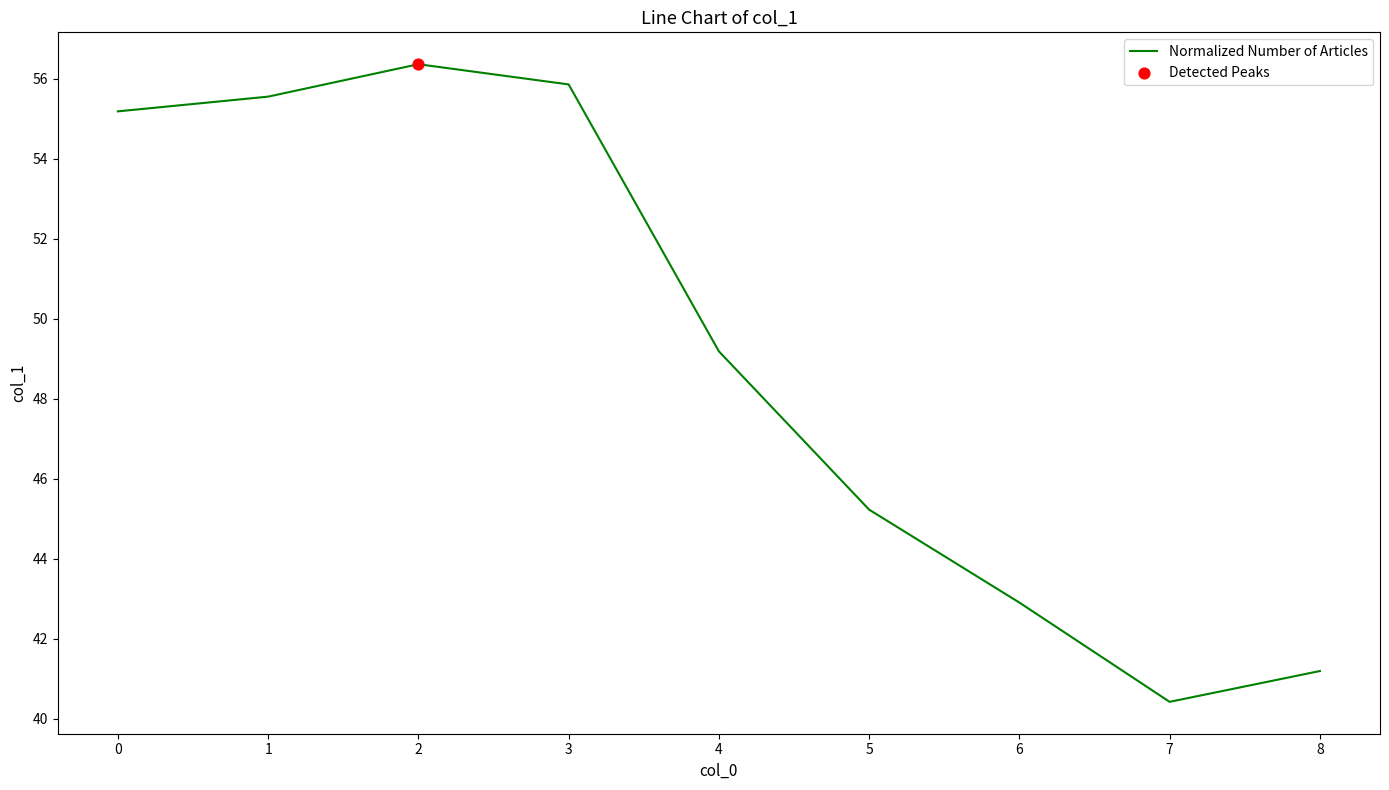

What is the change in value from 4 to 6?

-6.3